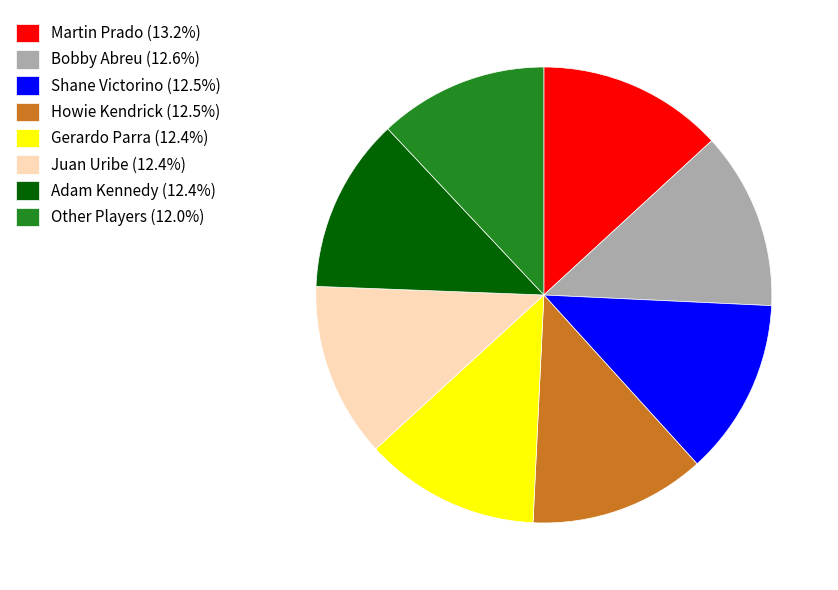

Is the sum of Gerardo Parra (12.4%) and Martin Prado (13.2%) greater than half?

No